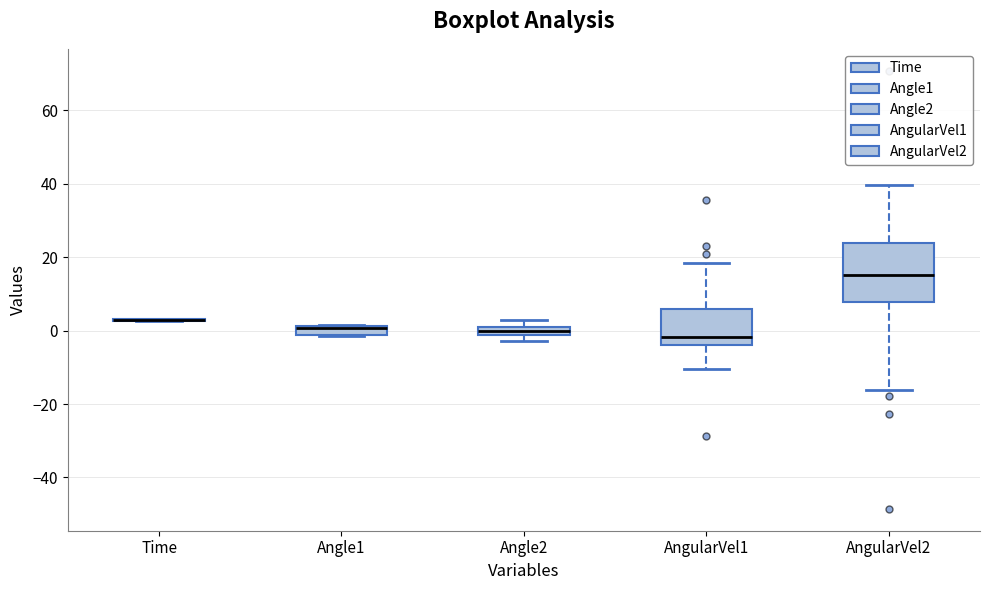

Comparing the boxes themselves (not the whiskers), which one is the tallest?

AngularVel2